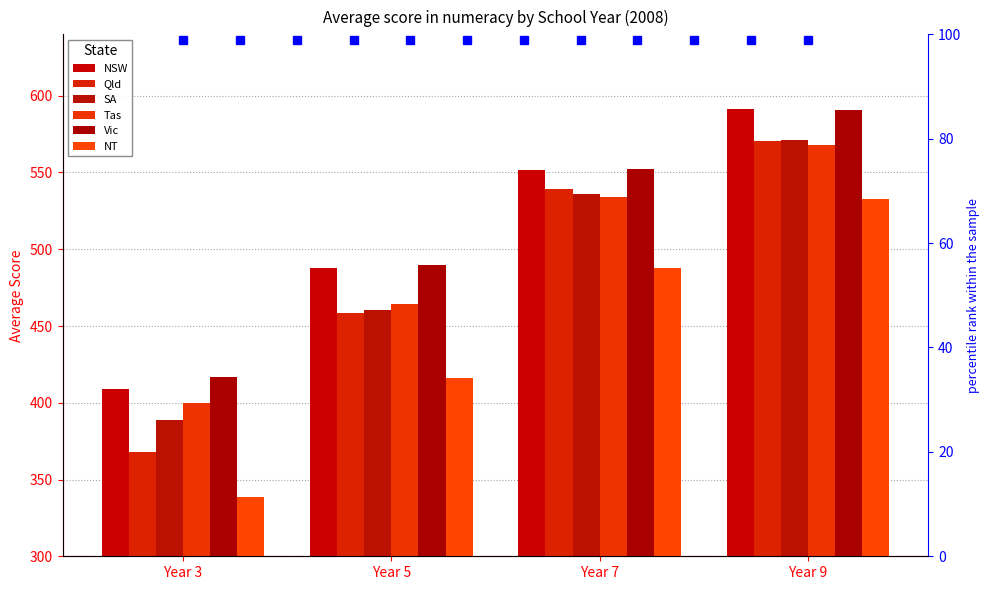

At which label is NT closest to 435?

Year 5